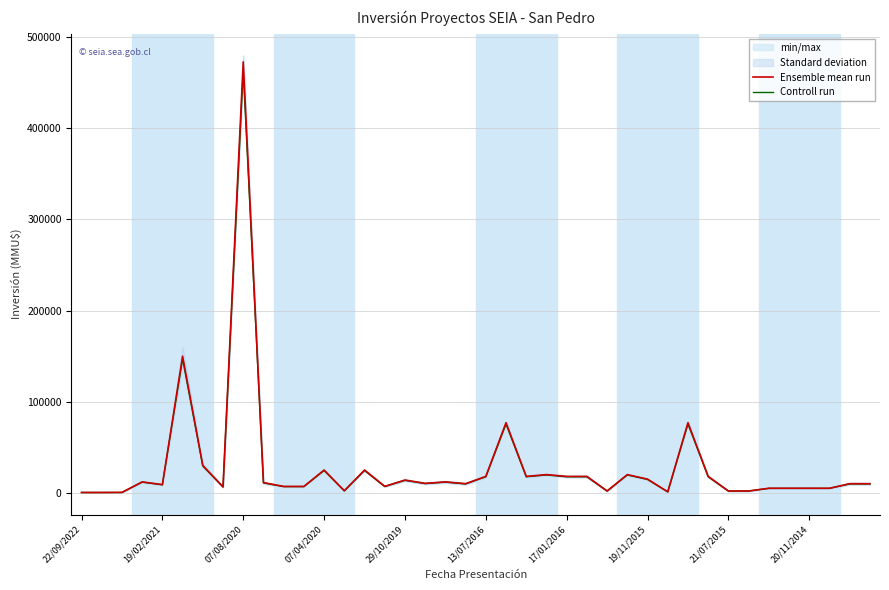

What is the maximum value shown in the chart?

473000.0